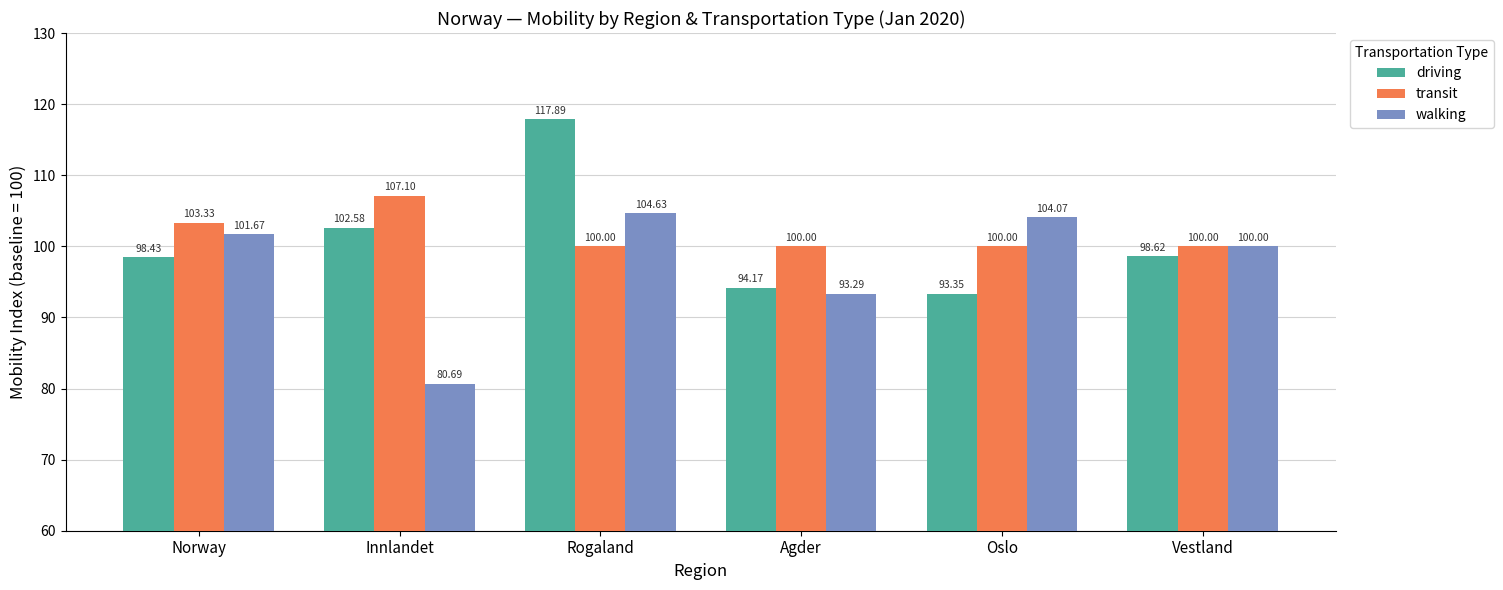

Is the value of walking at Oslo greater than the value of transit at Oslo?

Yes